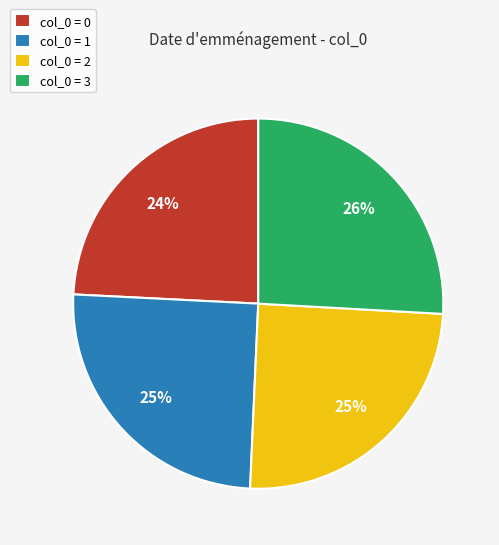

Combined, do col_0 = 0 and col_0 = 1 account for over 50%?

No